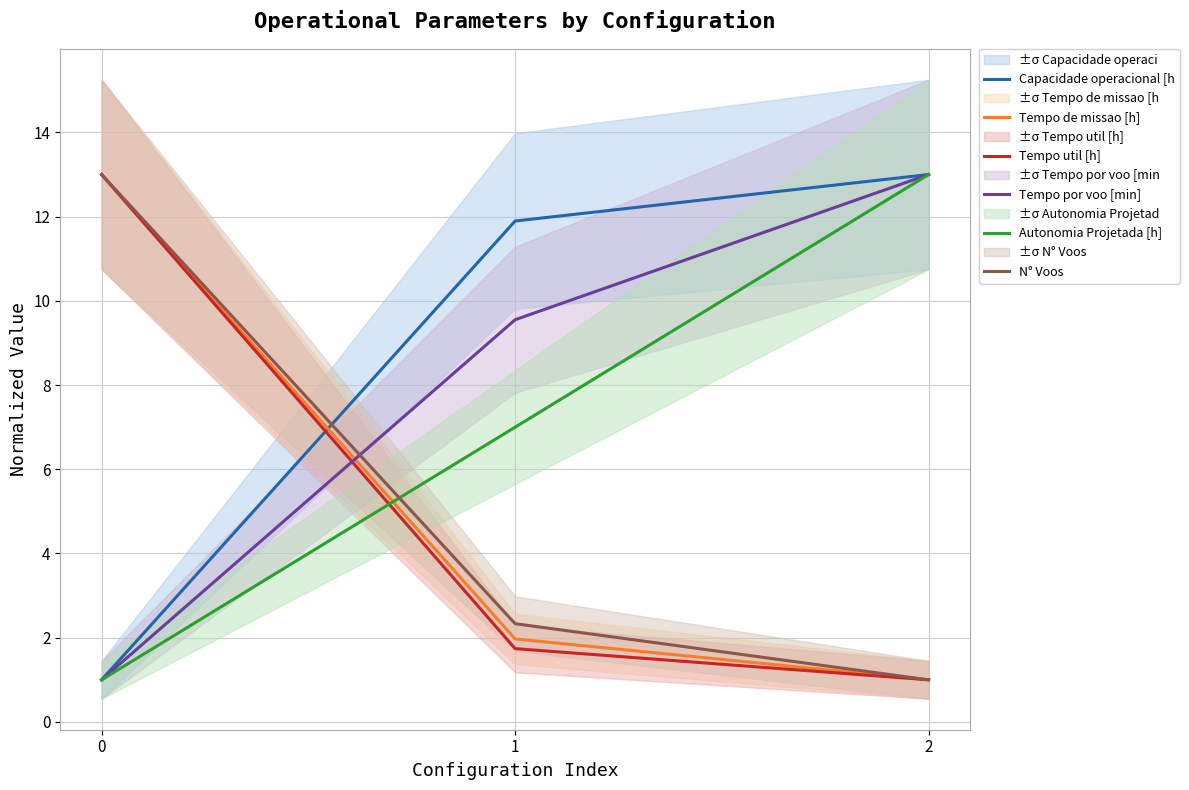

Between 0 and 2, which series saw the biggest shift?

Capacidade operacional [h